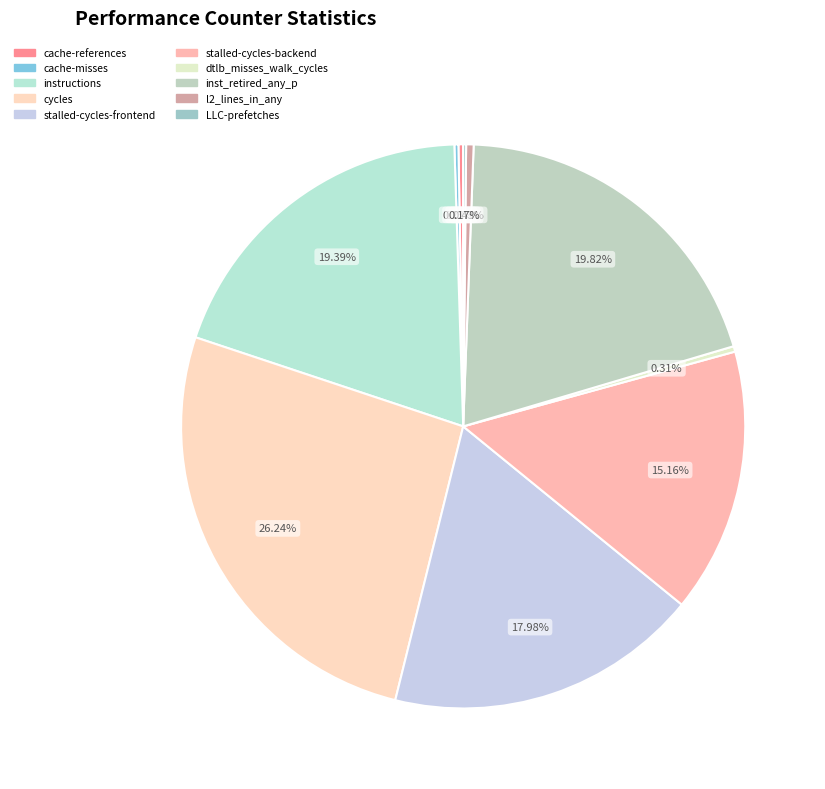

What is the largest slice in the pie chart?

cycles